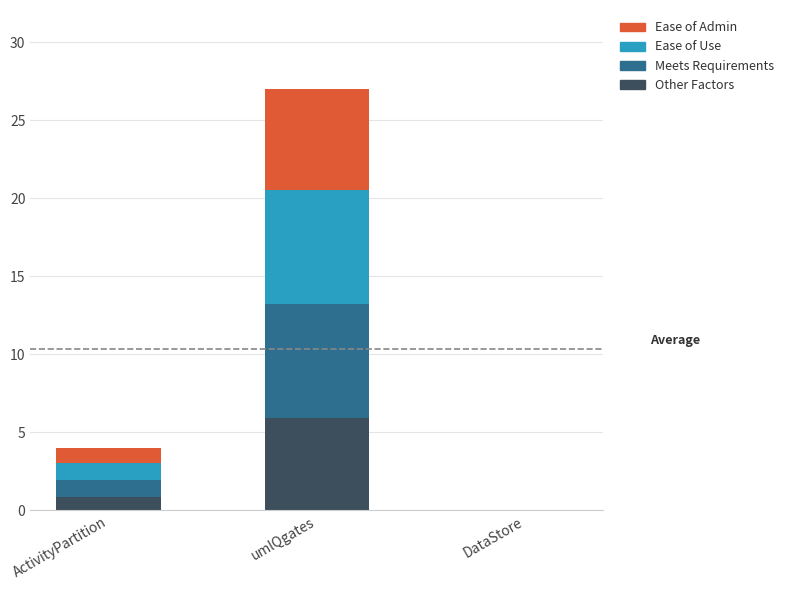

At which category is the sum across all series the highest?

umlQgates